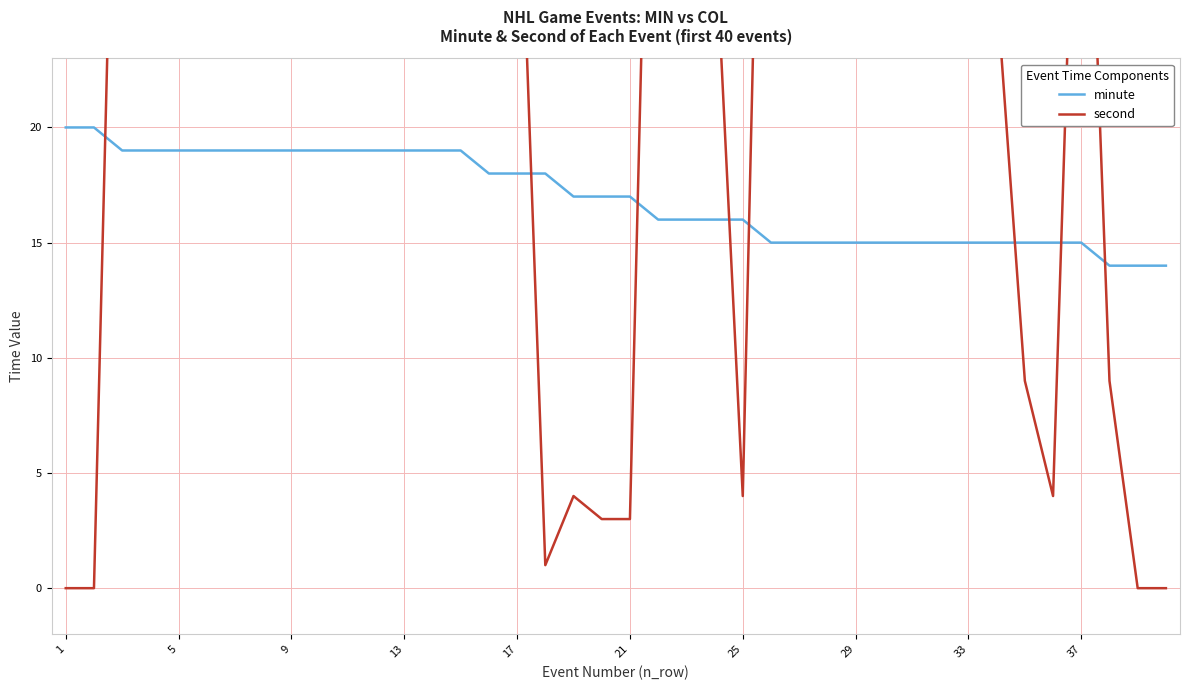

What is the lowest value of the minute series?

14